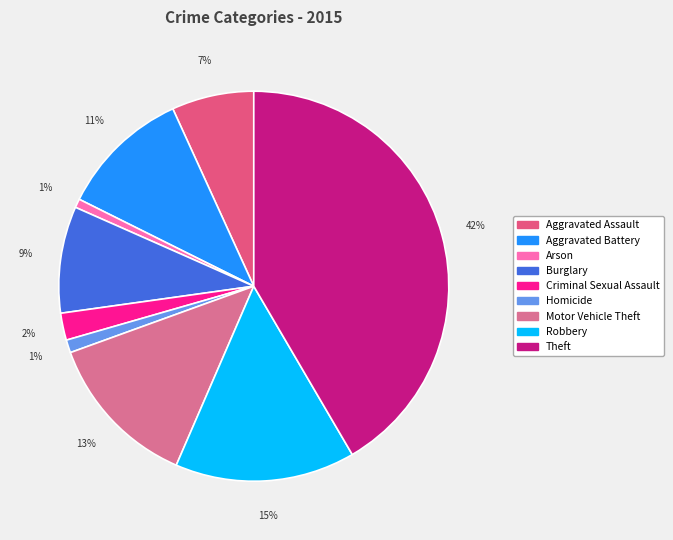

Combined, do Theft and Robbery account for over 50%?

Yes